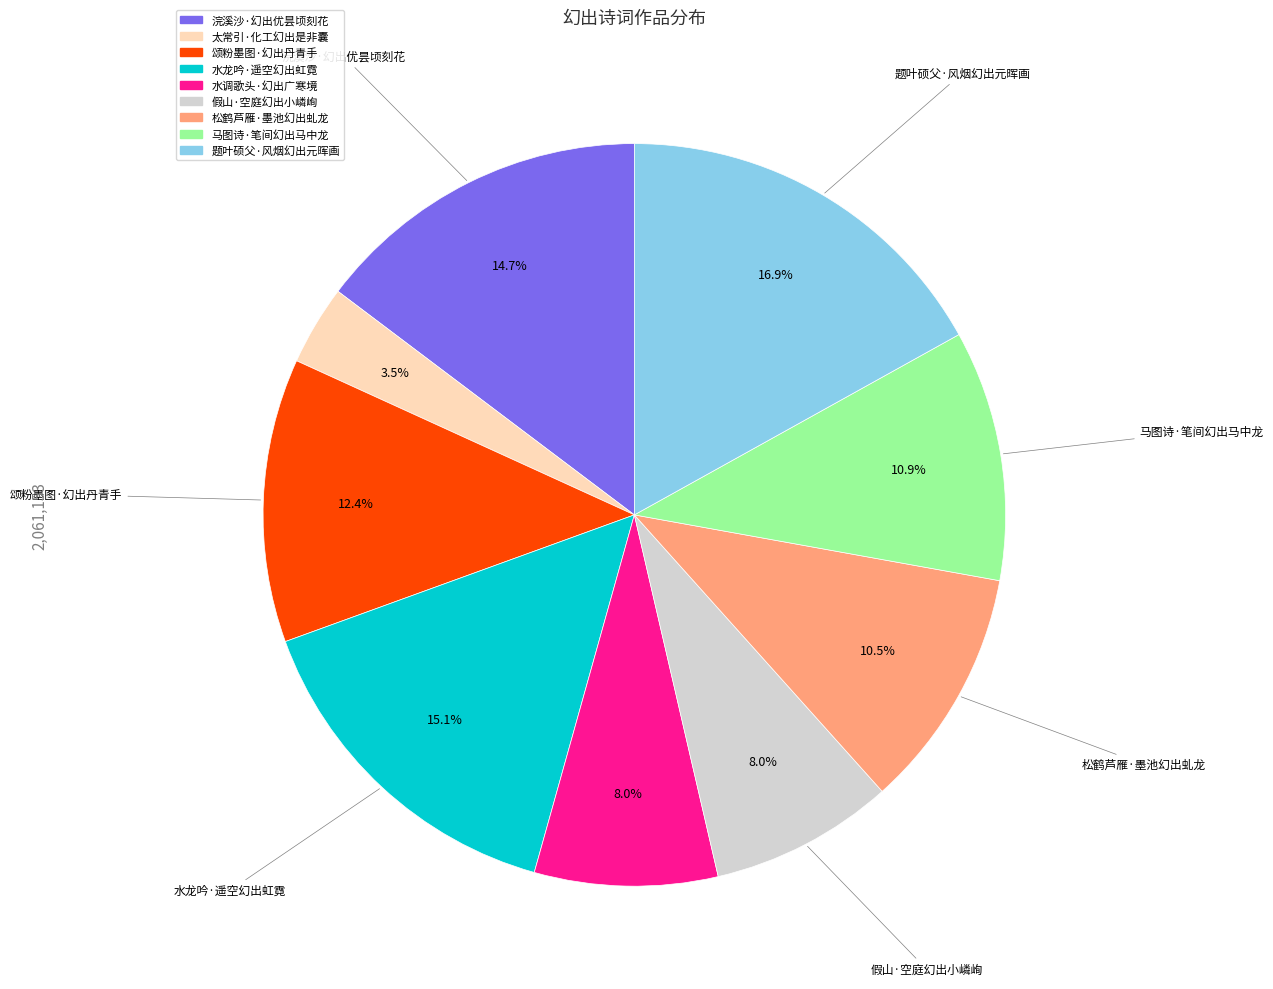

Count the number of slices in the pie.

9